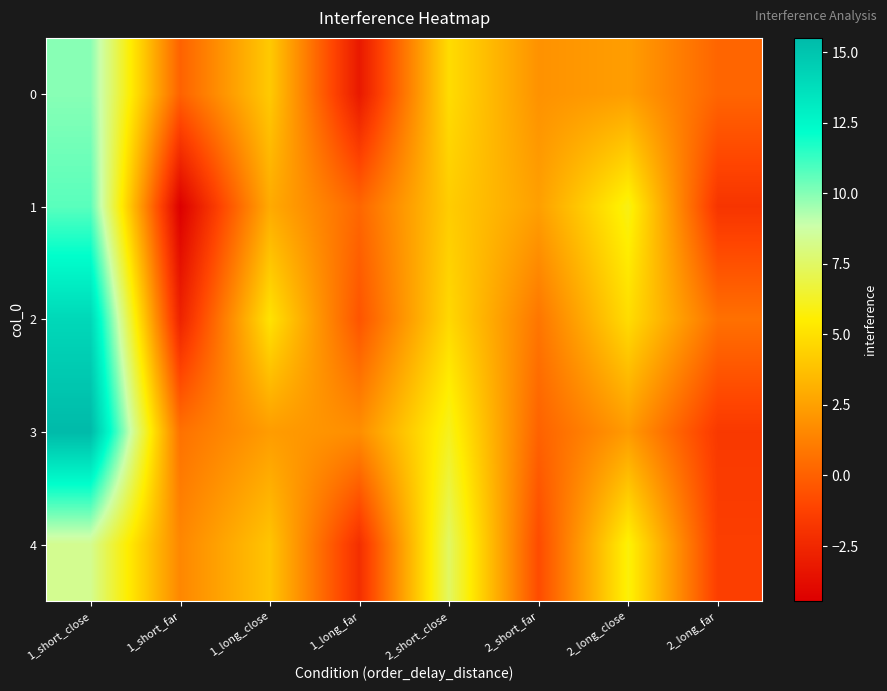

Which series has the largest range (max minus min)?

3